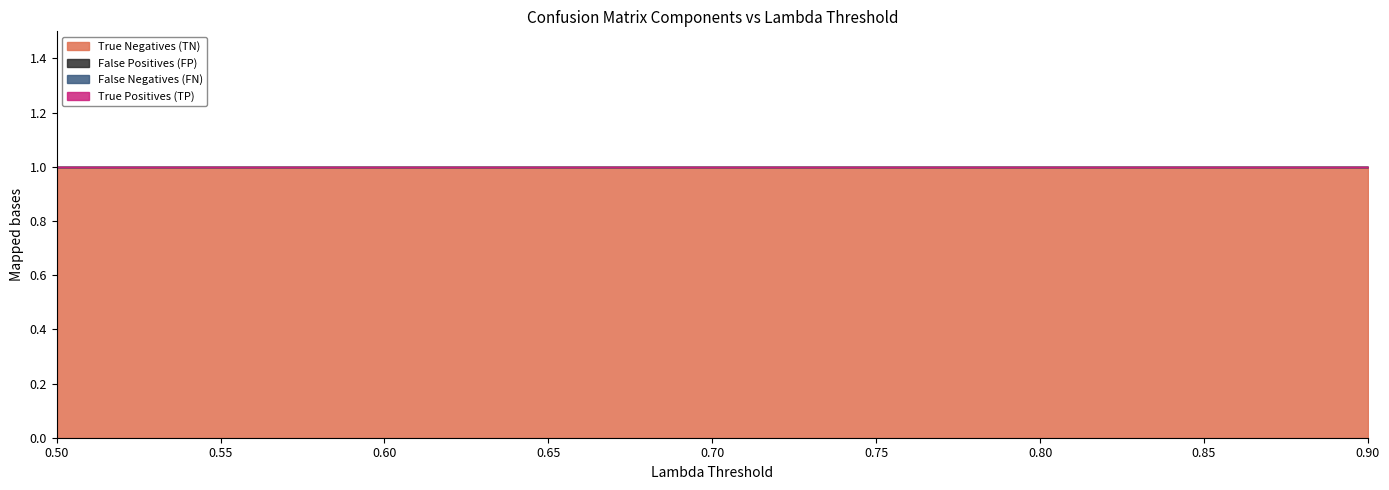

True or false: False Positives (FP) has a value of 0 at 0.65.

True